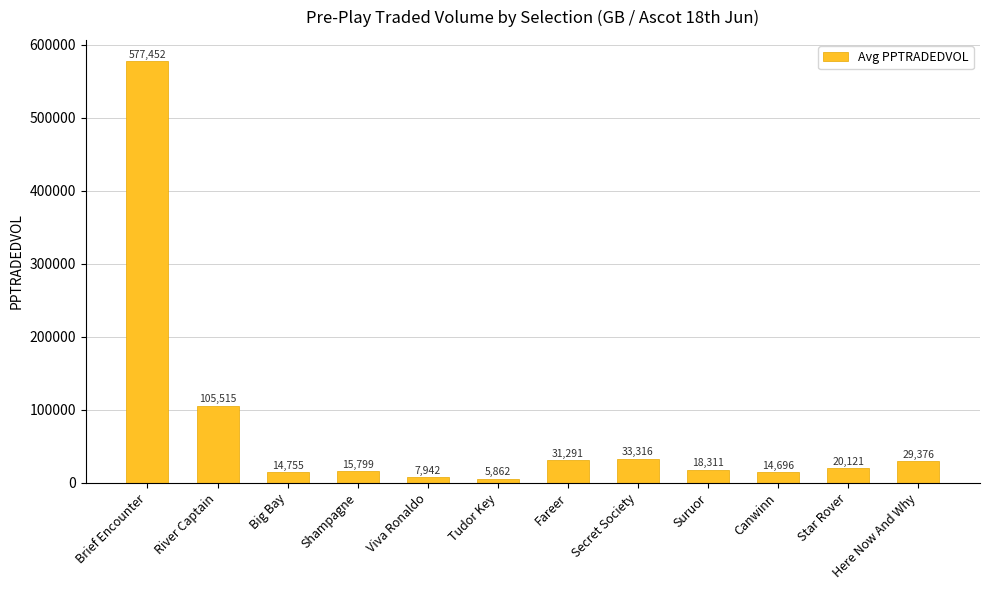

How many bars are there in total?

12